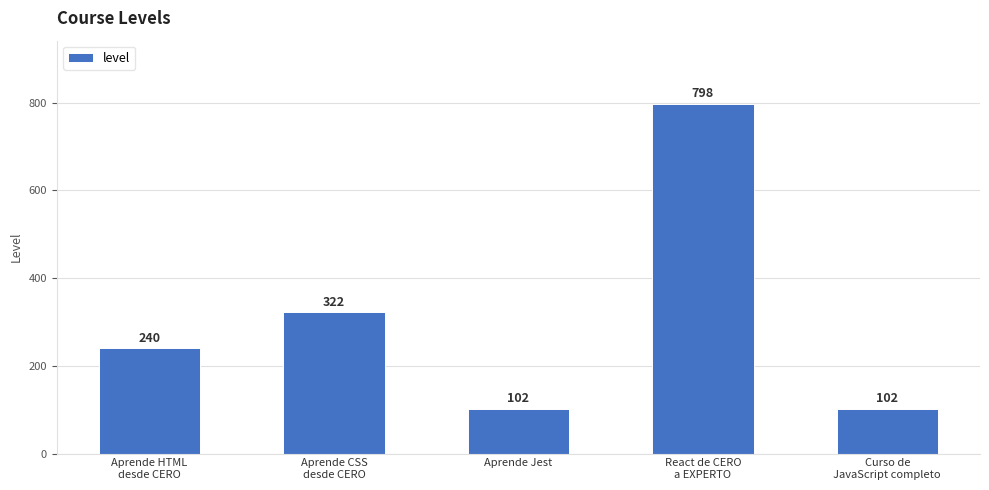

True or false: the data shows 201 at Aprende CSS
desde CERO.

False